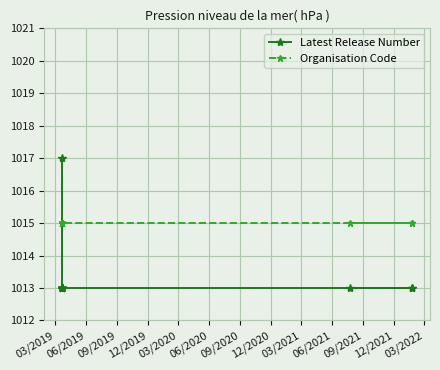

What is the label of the 7th point from the right?

03/2021